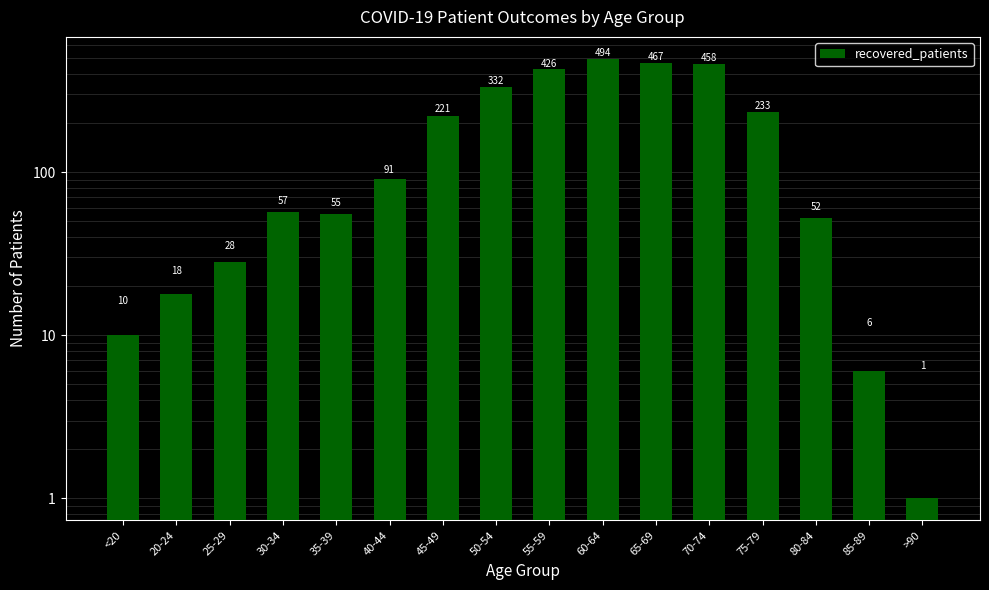

What is the minimum value shown in the chart?

1